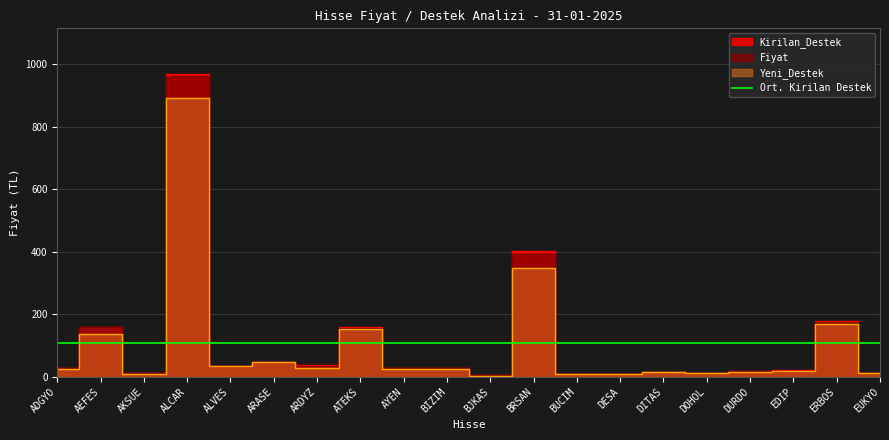

At which label is Fiyat closest to 482?

BRSAN